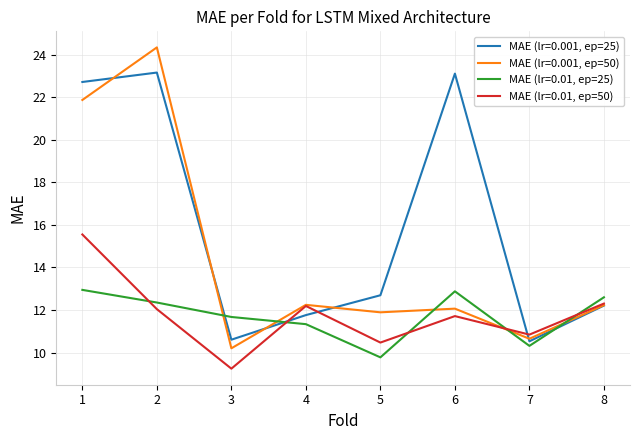

Which series changed the most between 4 and 6?

MAE (lr=0.001, ep=25)